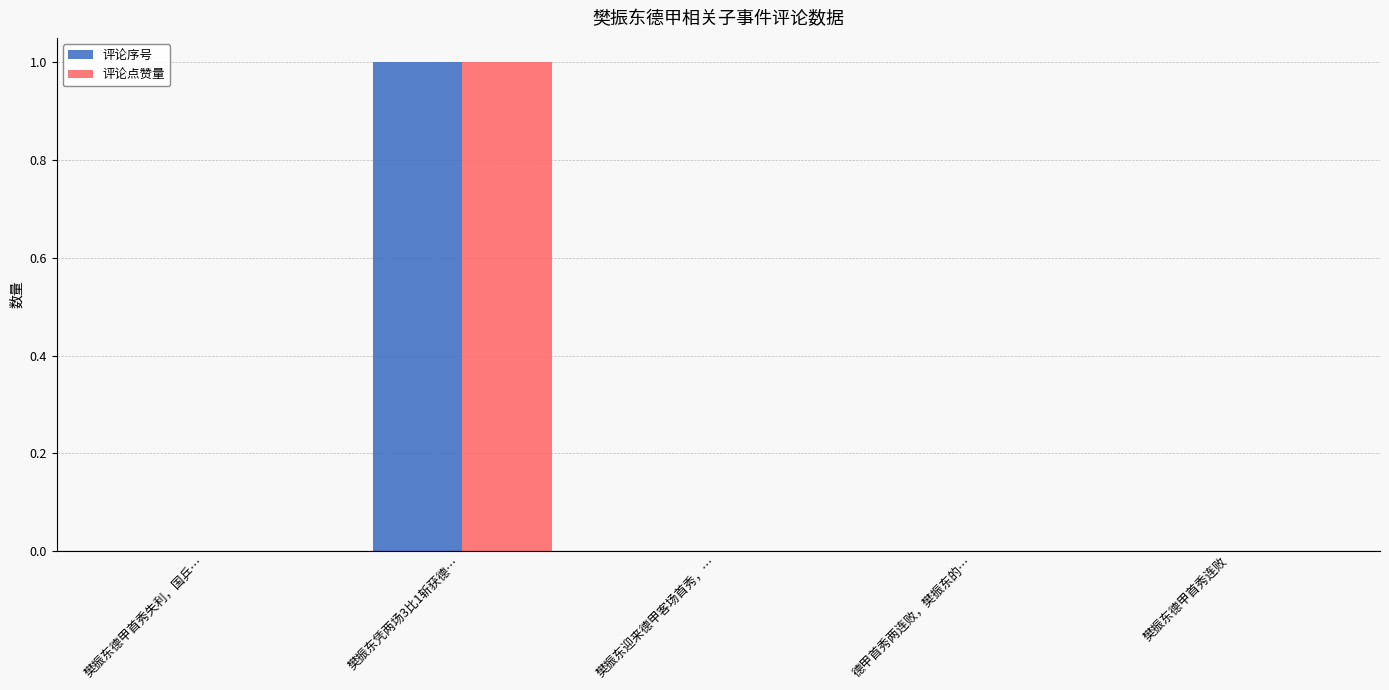

True or false: 评论点赞量 has a value of 1 at 樊振东凭两场3比1斩获德….

True